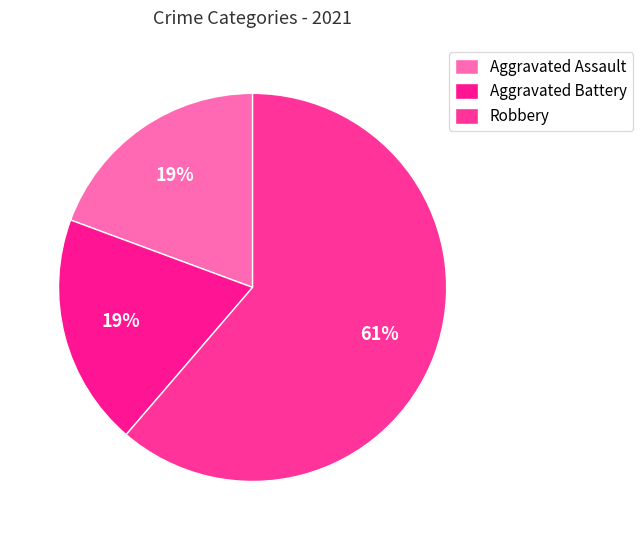

How many slices are in this pie chart?

3